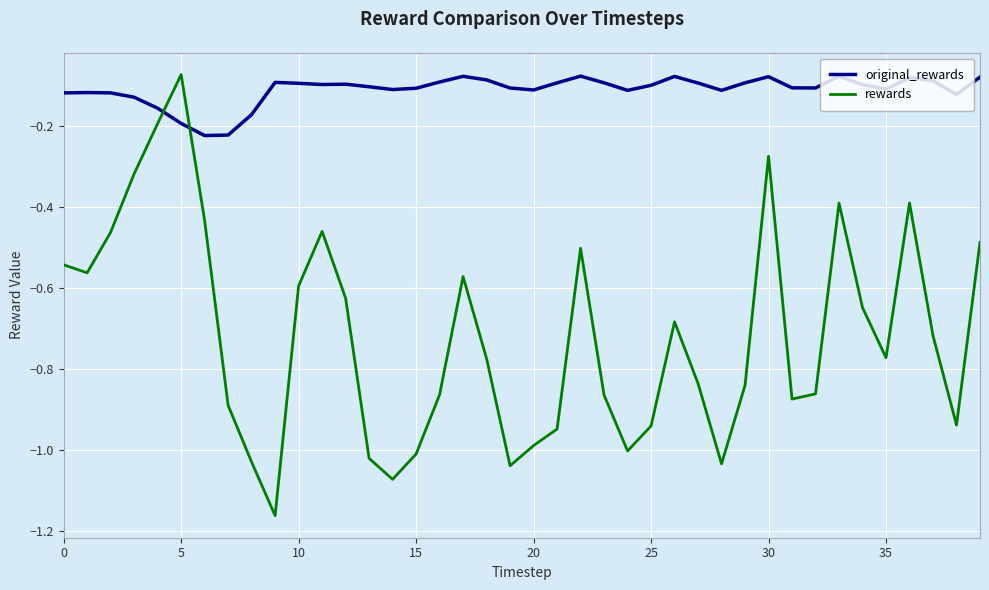

What is the difference between the maximum and minimum values in the rewards series?

1.1